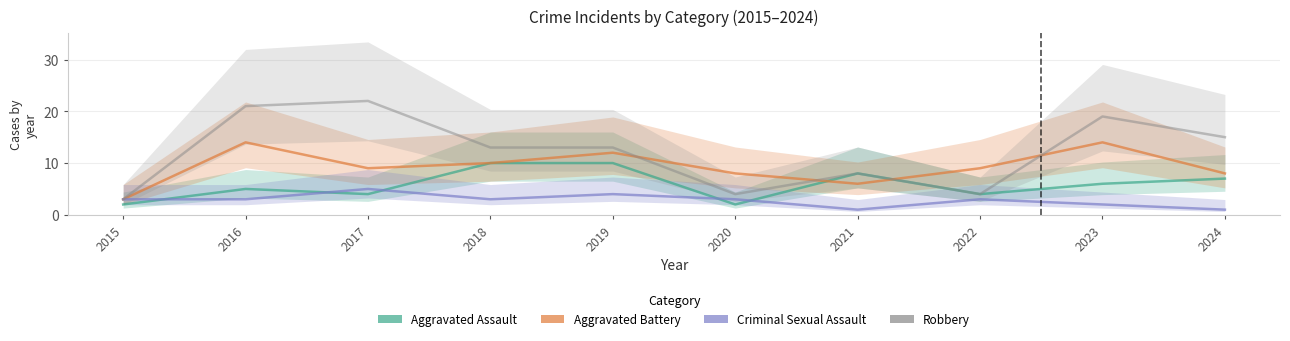

In Aggravated Assault, how many points are lower than both neighbors (excluding endpoints)?

3